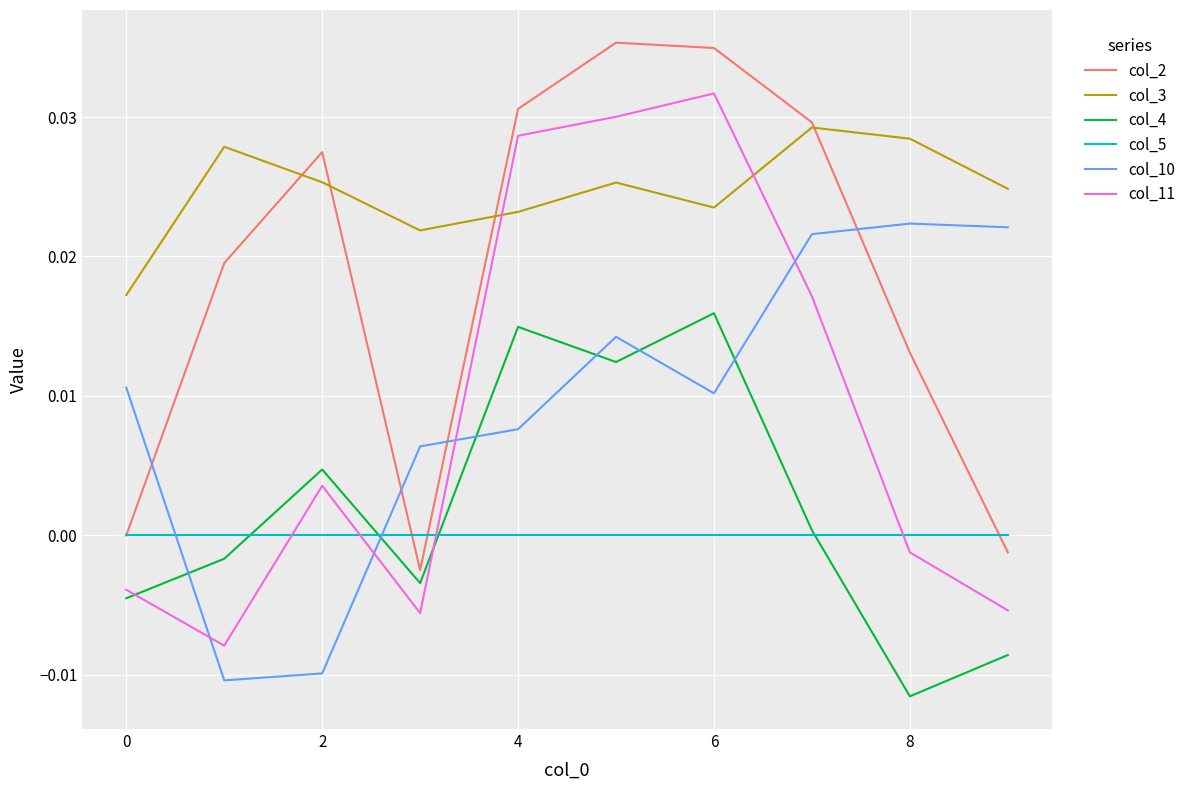

List the series in order of their peak value, highest first.

col_2, col_11, col_3, col_10, col_4, col_5